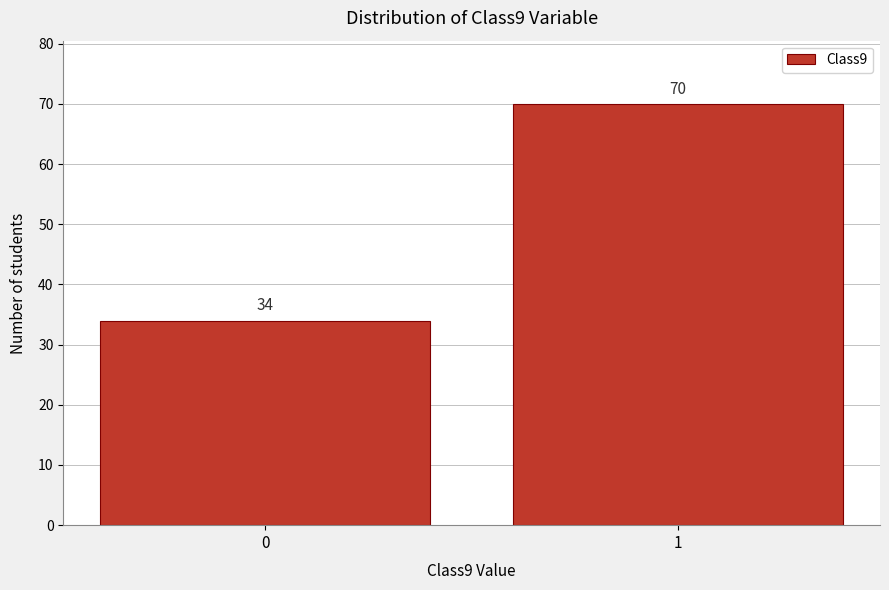

Reading left to right, extract all data points from this chart.

0=34	1=70